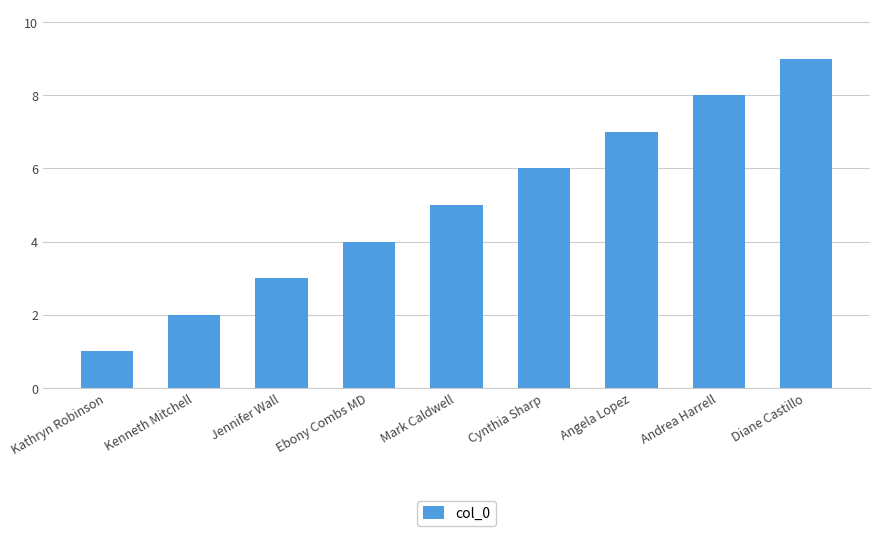

What is the minimum value shown in the chart?

1